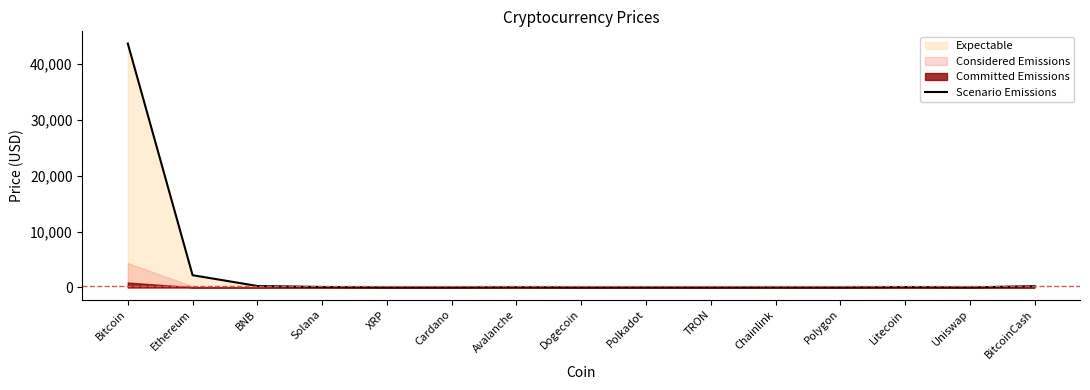

What is the difference between the maximum and minimum values?

43660.7